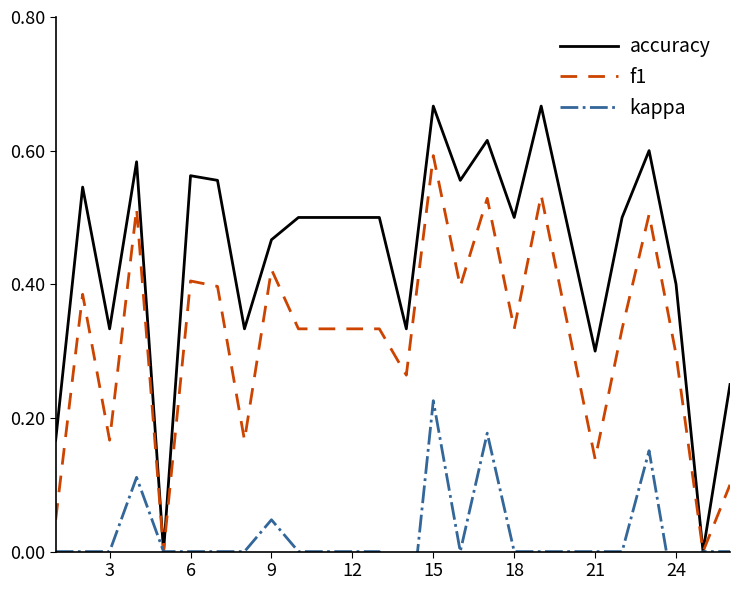

At which label does f1 reach its peak?

15